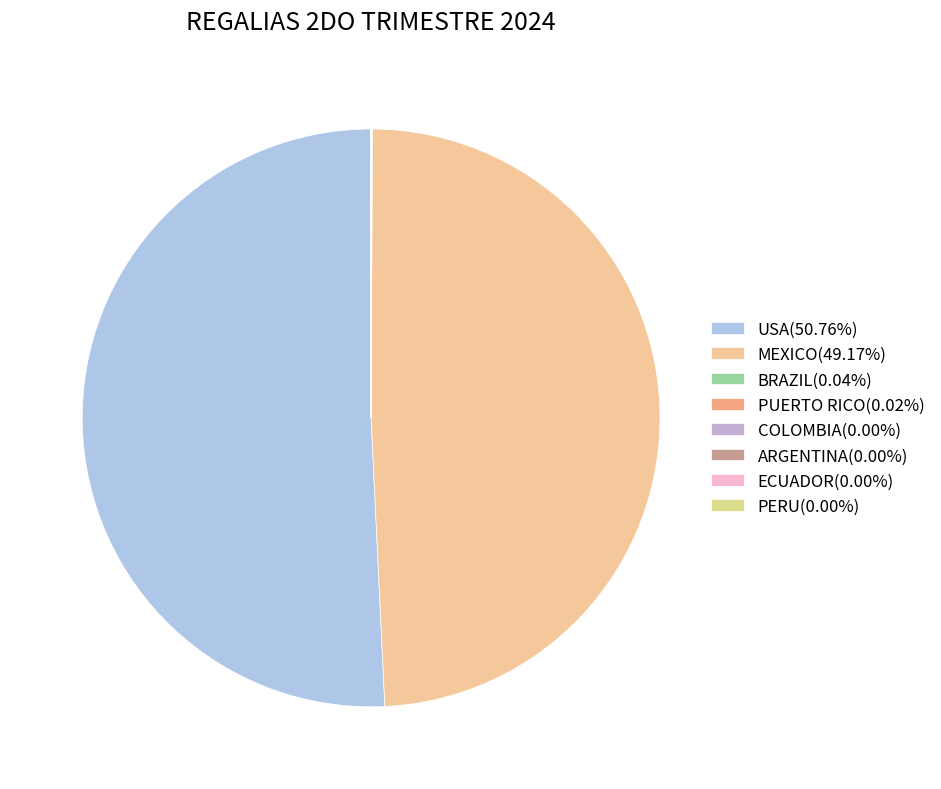

Which category accounts for the majority?

USA